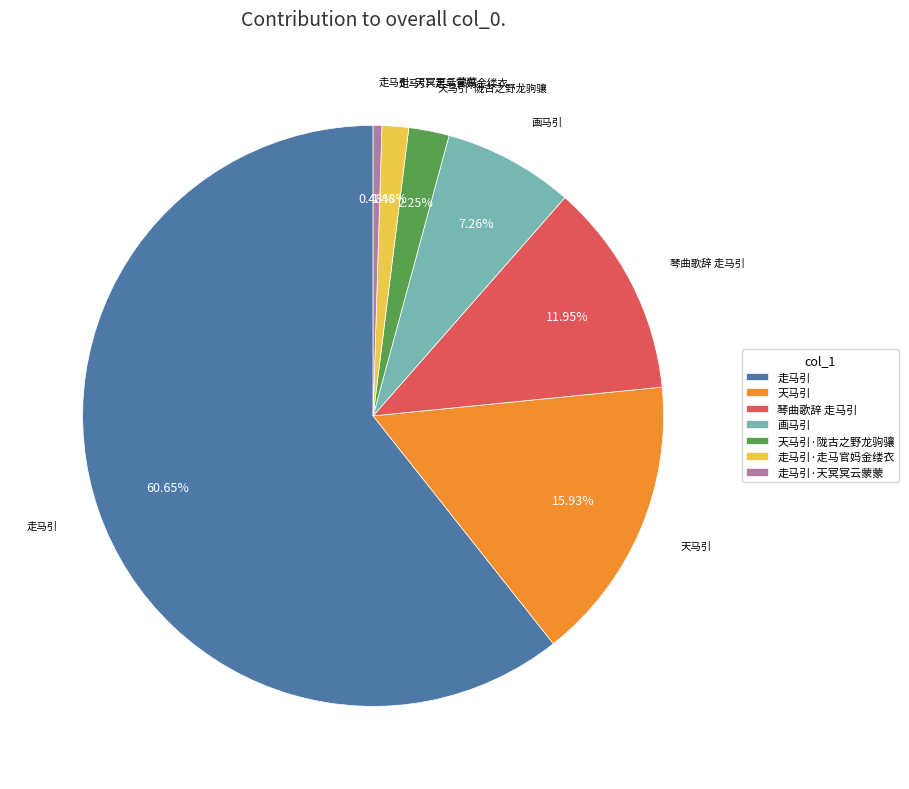

The 走马引·天冥冥云蒙蒙 slice represents 10% of the pie. True or false?

False